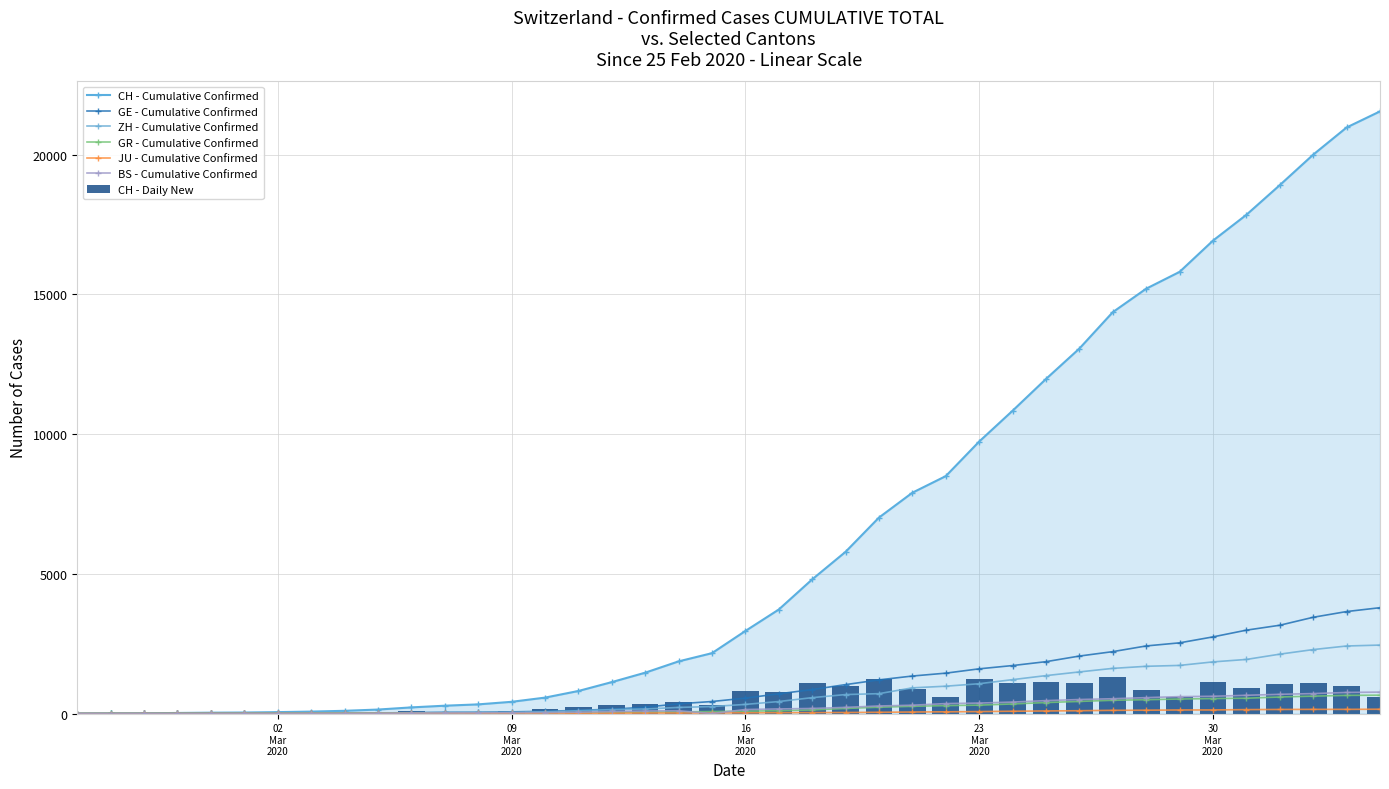

At which label does JU reach its minimum?

02
Mar
2020